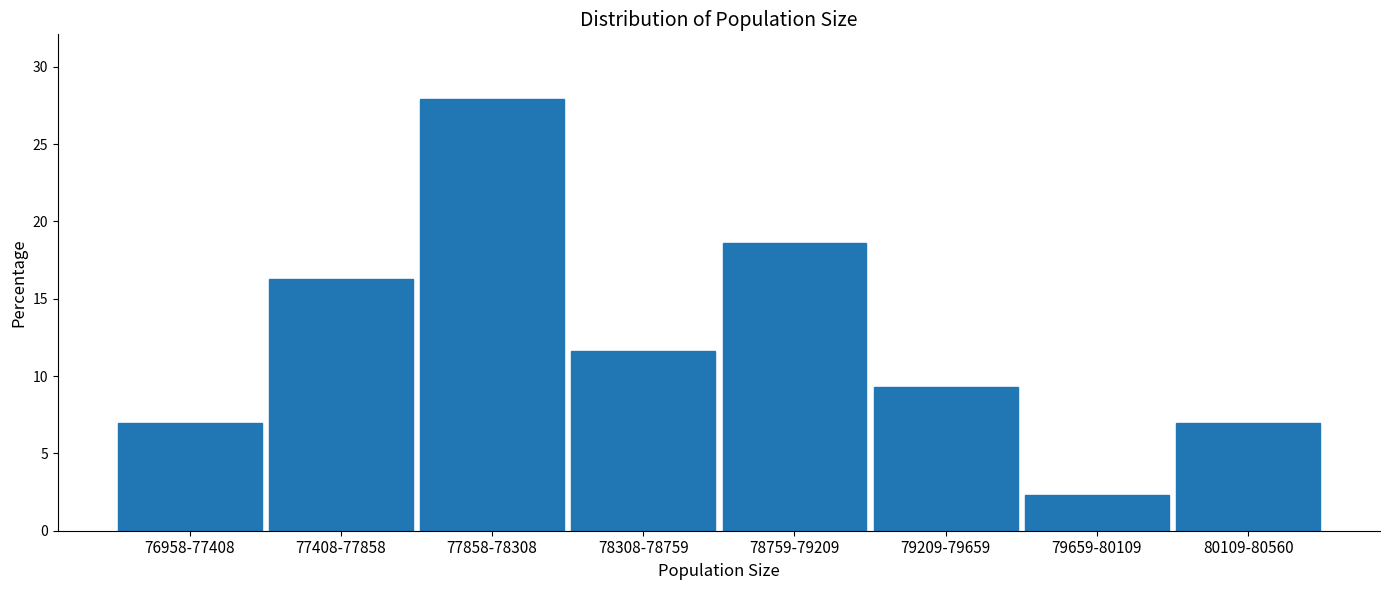

Reading left to right, what are all the values shown in this chart?

7.0	16.3	27.9	11.6	18.6	9.3	2.3	7.0